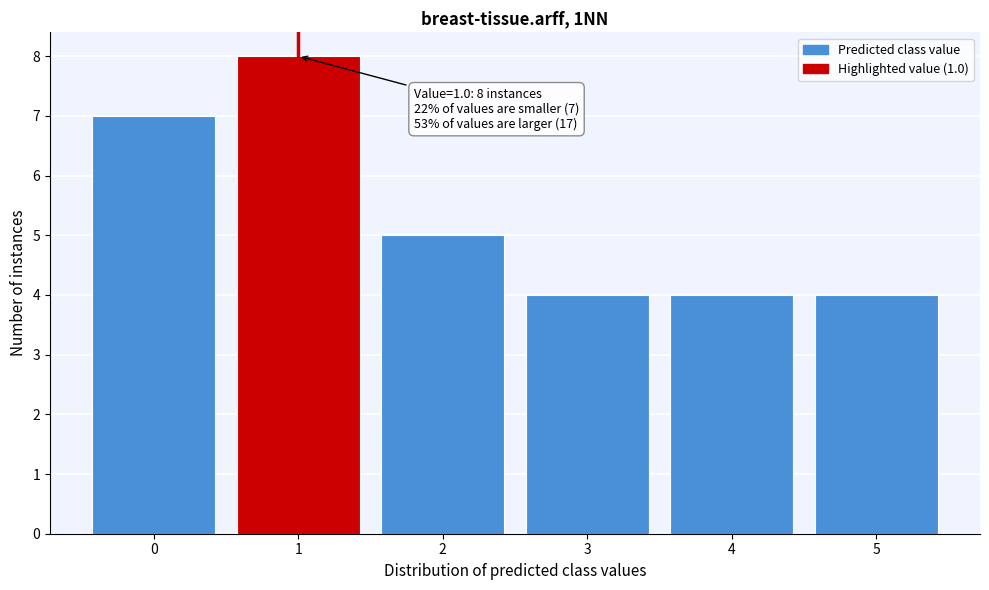

Reading left to right, extract all data points from this chart.

7	8	5	4	4	4